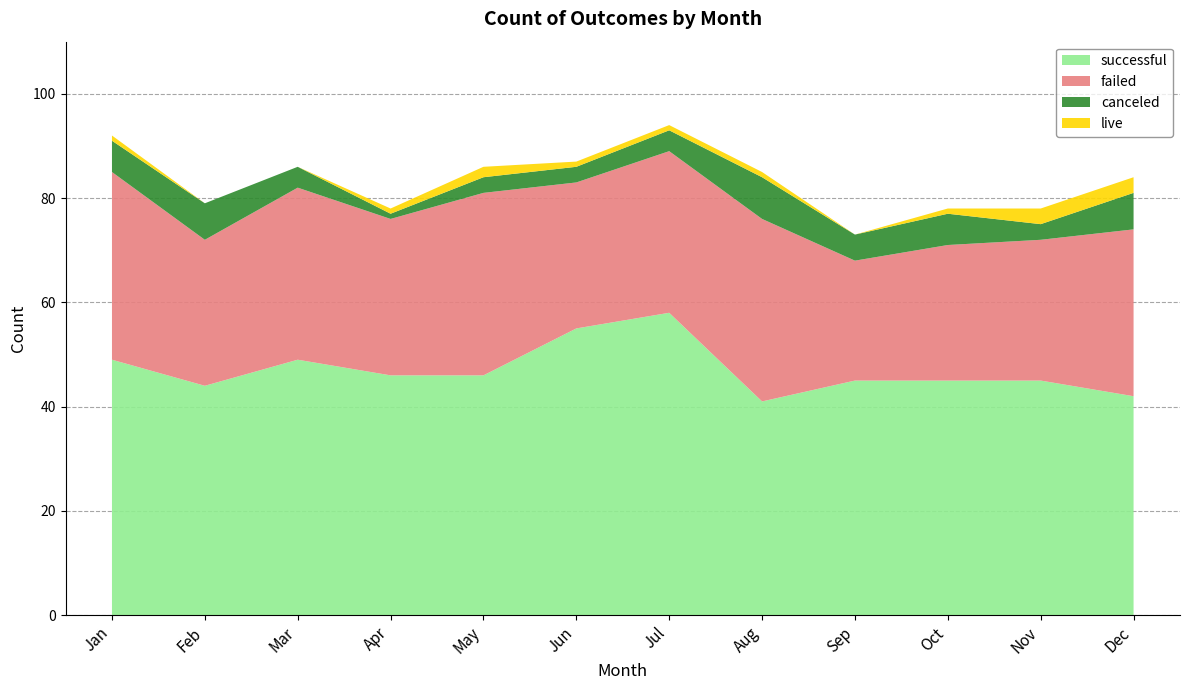

Reading left to right, transcribe all the data shown in this chart.

successful: Jan=49	Feb=44	Mar=49	Apr=46	May=46	Jun=55	Jul=58	Aug=41	Sep=45	Oct=45	Nov=45	Dec=42
failed: Jan=36	Feb=28	Mar=33	Apr=30	May=35	Jun=28	Jul=31	Aug=35	Sep=23	Oct=26	Nov=27	Dec=32
canceled: Jan=6	Feb=7	Mar=4	Apr=1	May=3	Jun=3	Jul=4	Aug=8	Sep=5	Oct=6	Nov=3	Dec=7
live: Jan=1	Feb=0	Mar=0	Apr=1	May=2	Jun=1	Jul=1	Aug=1	Sep=0	Oct=1	Nov=3	Dec=3